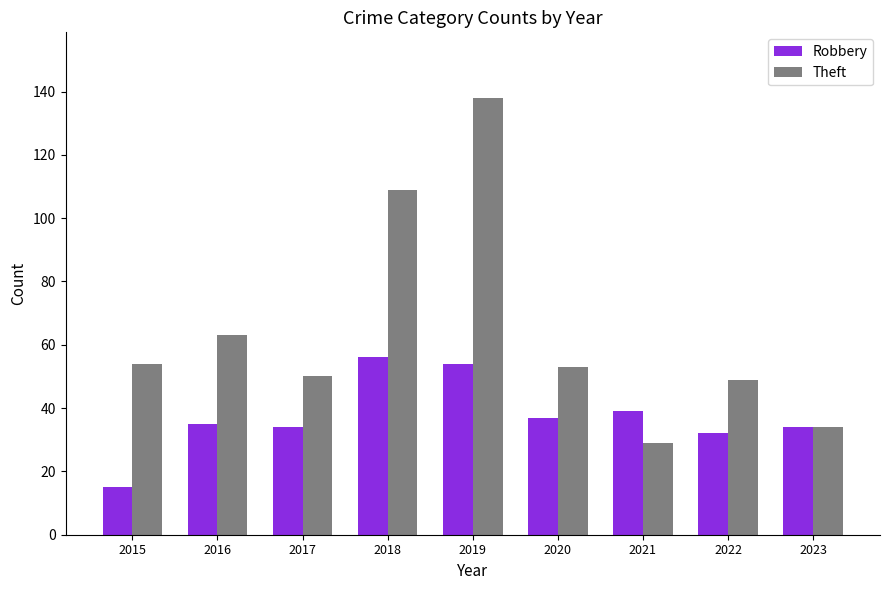

What is the difference between the Robbery values at 2022 and 2016?

3